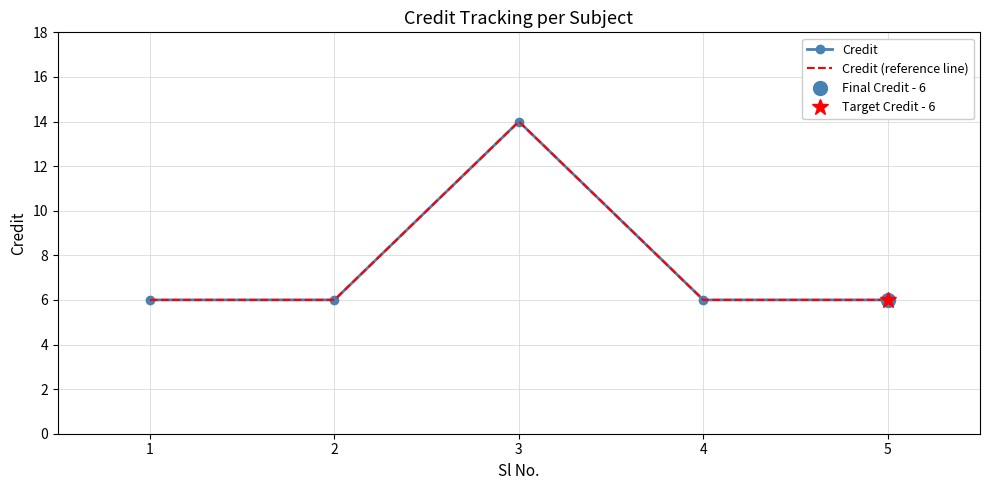

What is the value of the Credit point at the 5th from the left?

6